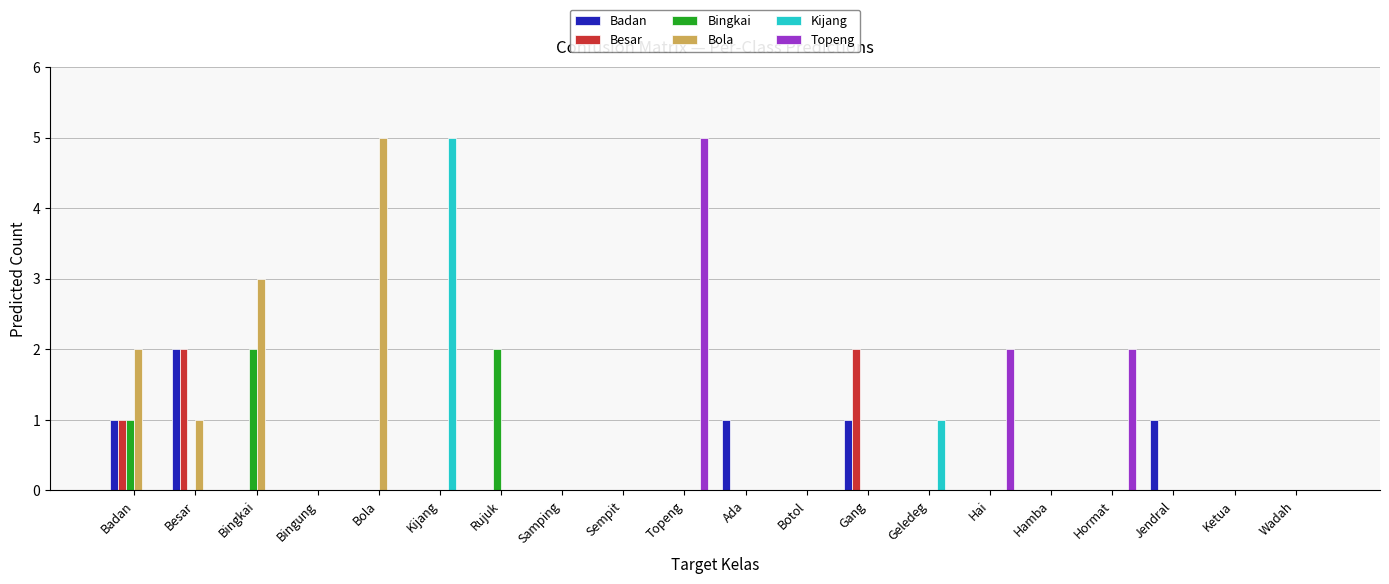

Which category has the highest value in the Kijang series?

Kijang